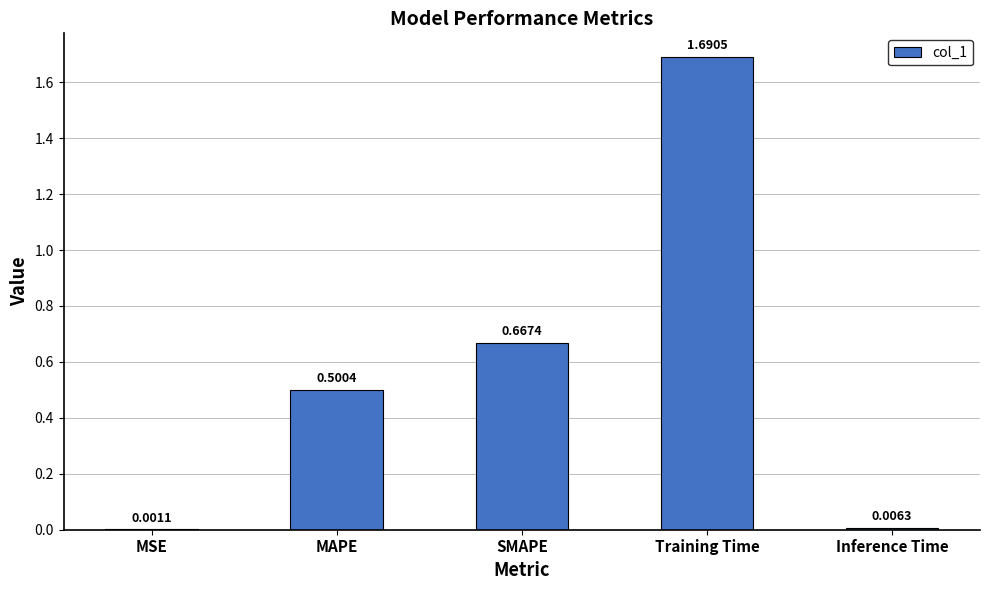

At which label is the value closest to 0?

MSE